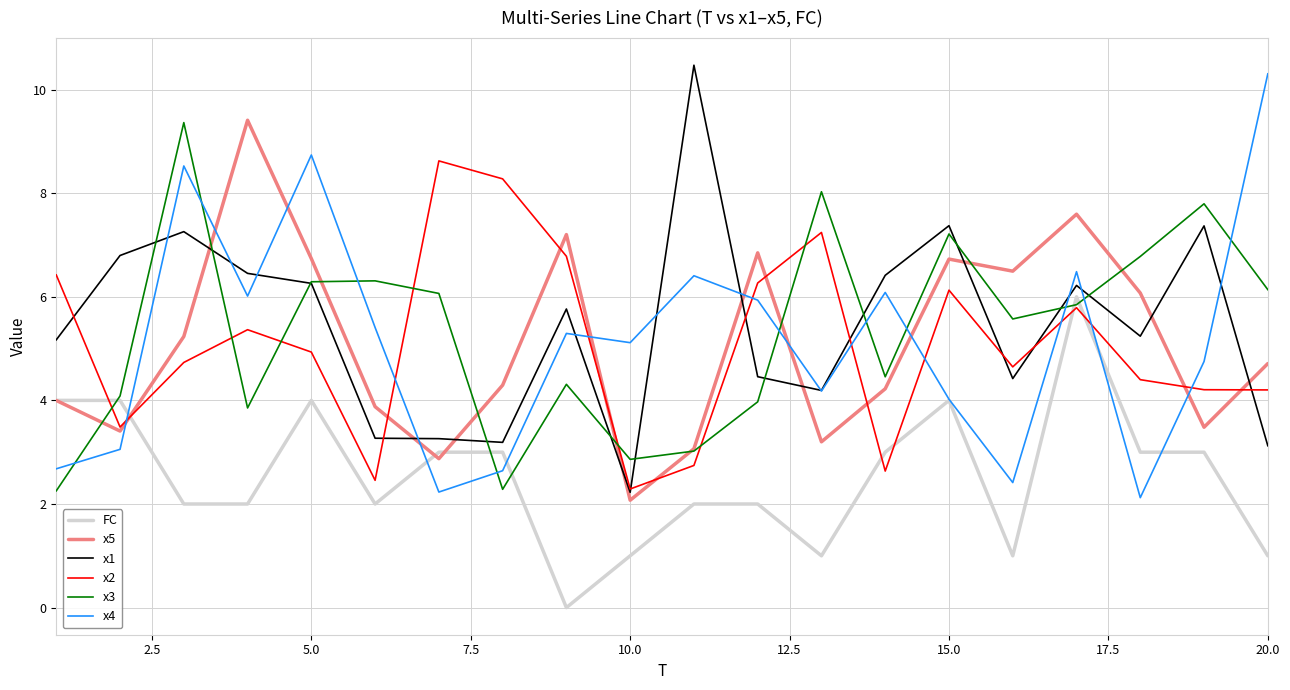

What is the maximum value for x4?

10.3